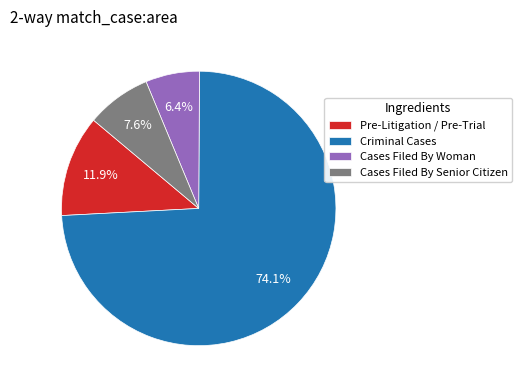

Does Criminal Cases account for over 50% of the chart?

Yes